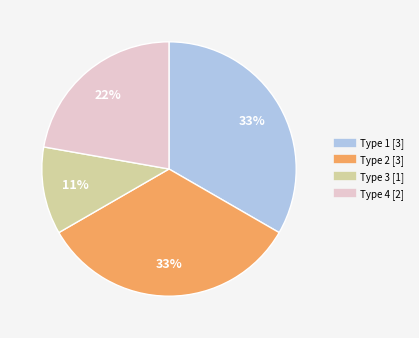

Is it true that Type 1 is 33% of the pie?

True